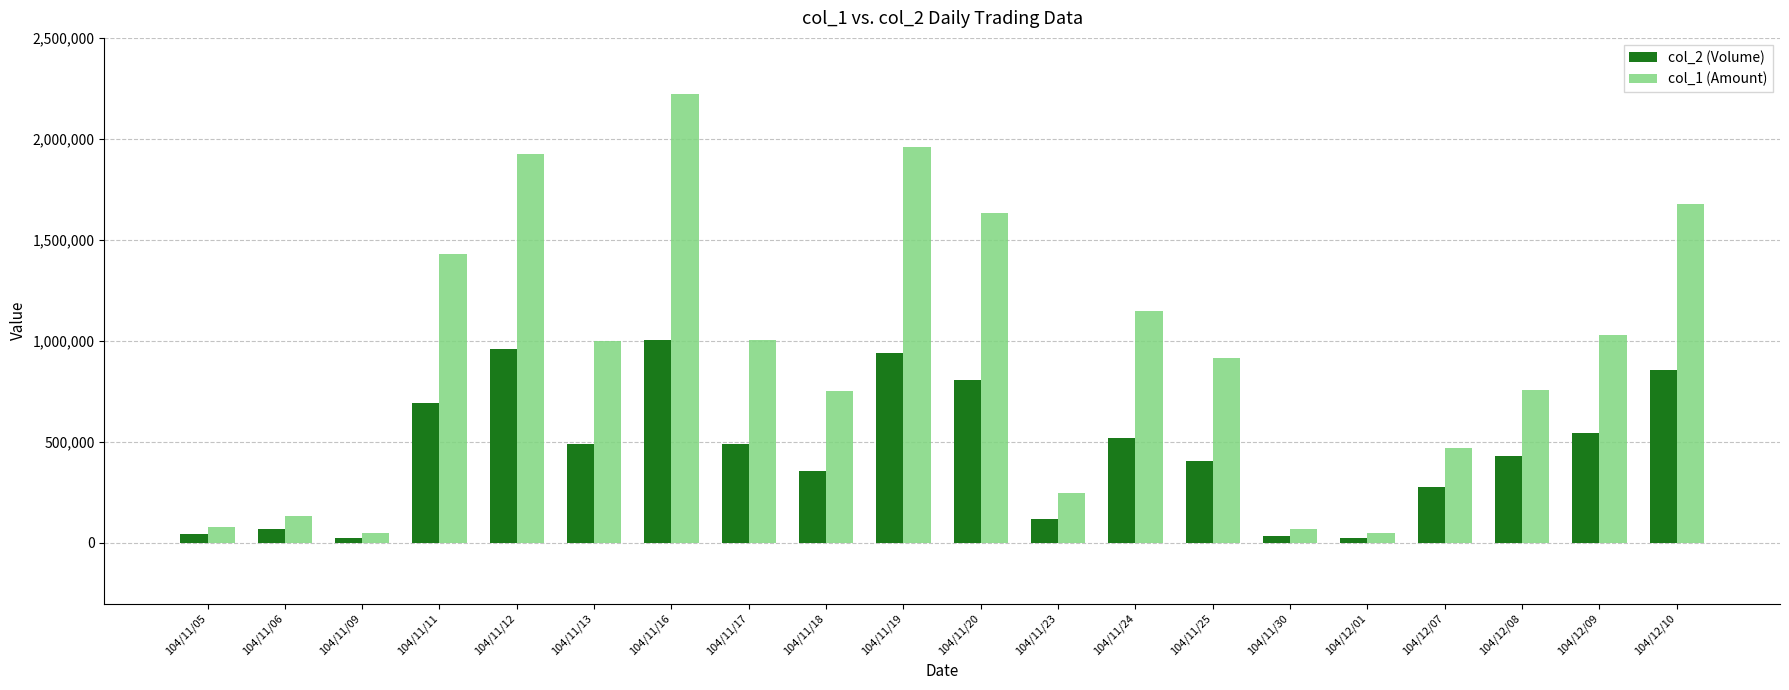

Is the value of col_2 (Volume) at 104/11/11 greater than the value of col_1 (Amount) at 104/11/12?

No